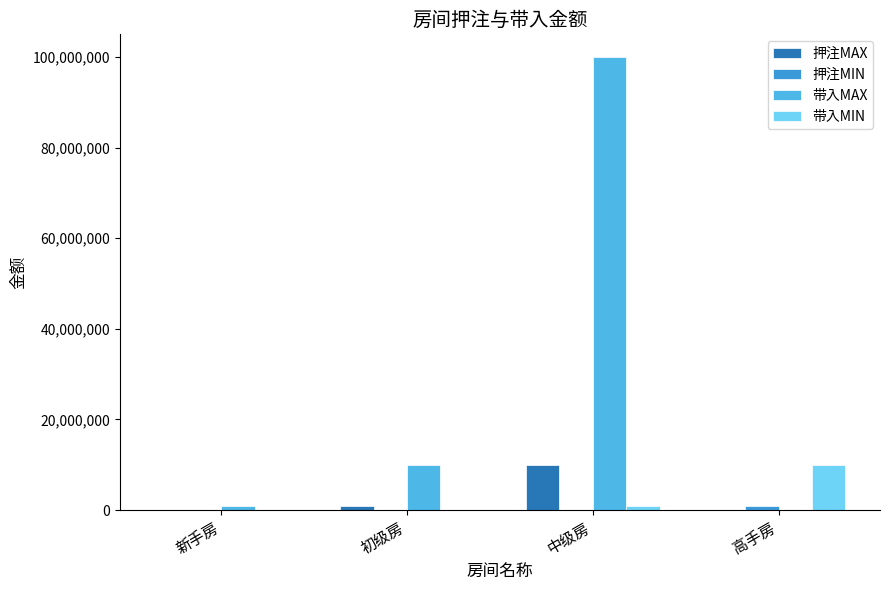

Which series changed the most between 初级房 and 中级房?

带入MAX